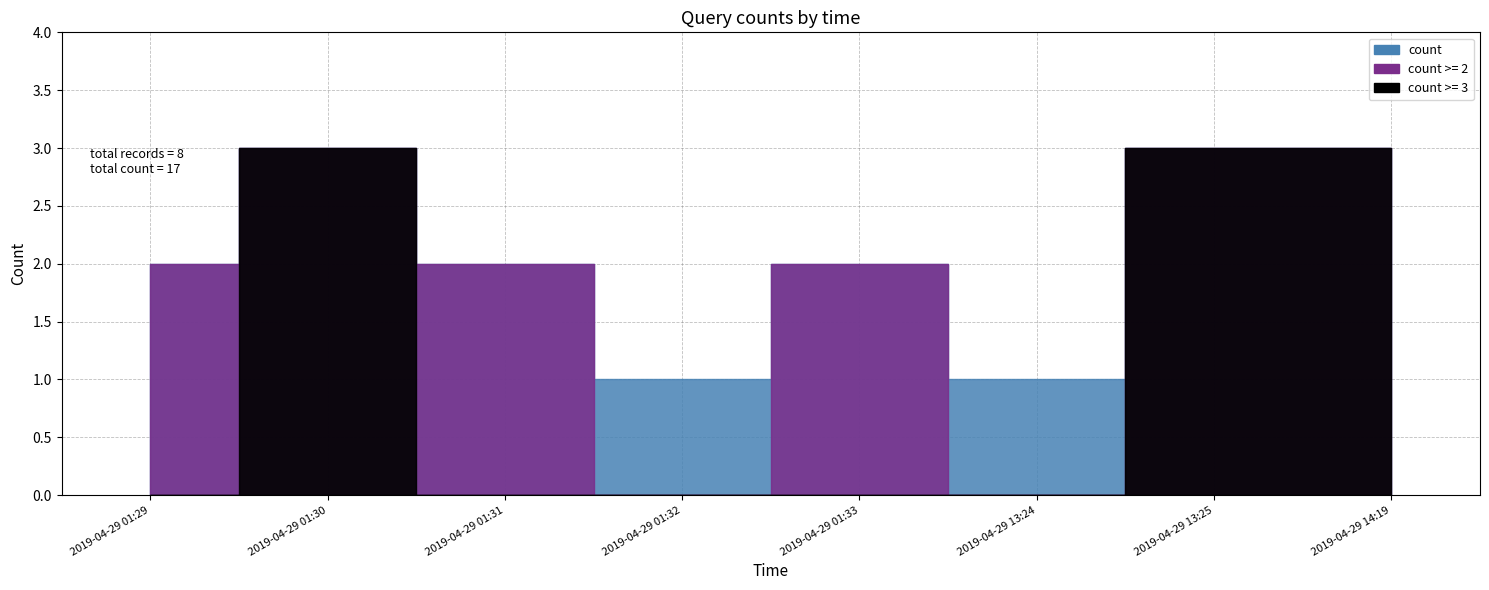

Where is the data nearest to the value 2?

2019-04-29 01:29